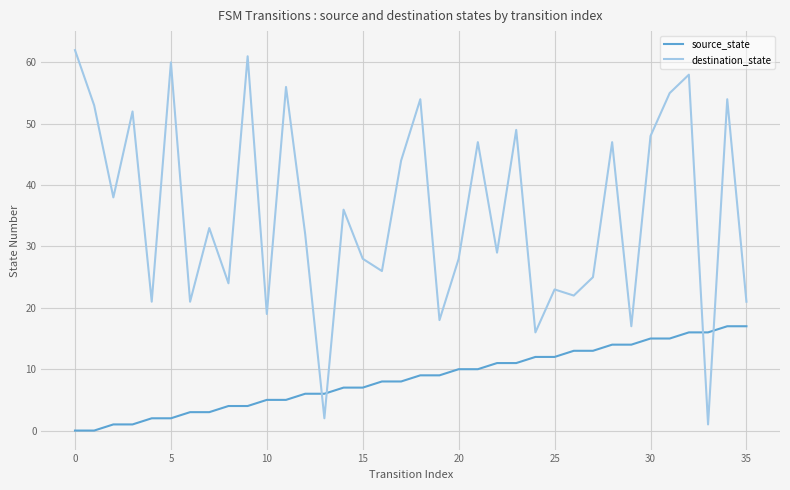

What is the greatest value displayed?

62